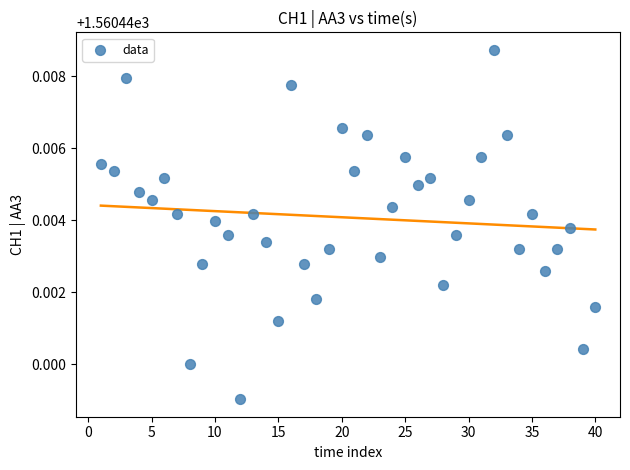

What is the range of X values (max minus min)?

39.0